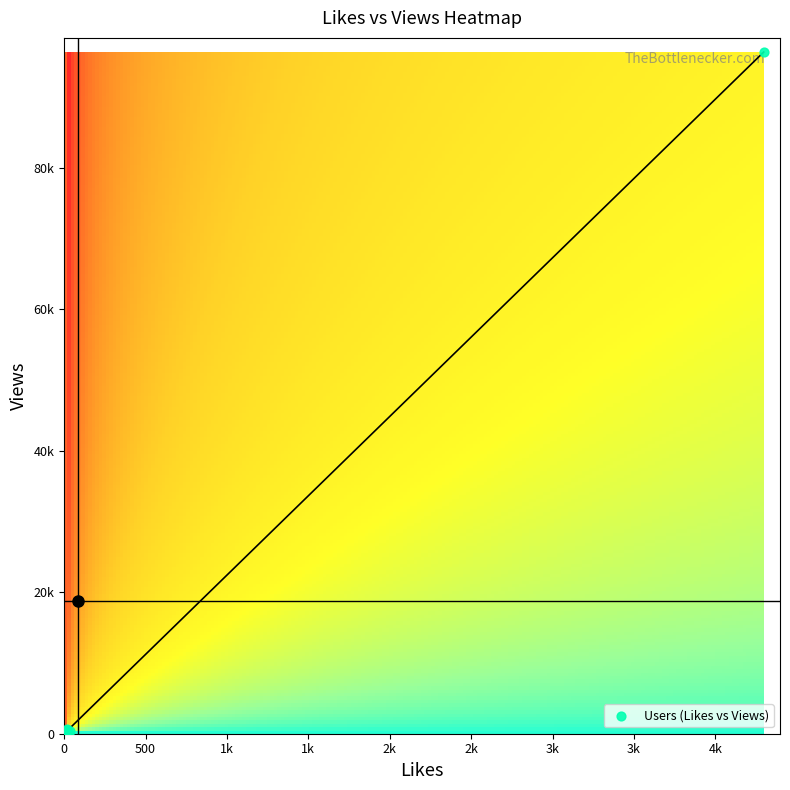

True or false: DayTradingDoge2 has a value of 23 at likes.

False